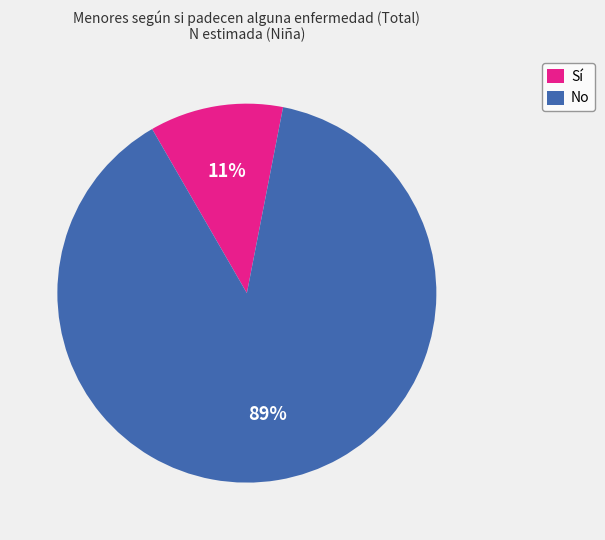

To the nearest percent, what percentage of the pie is No?

89%